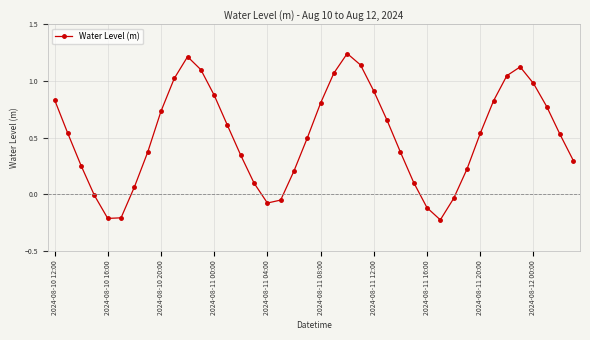

How many points are higher than both their immediate neighbors (excluding endpoints)?

3